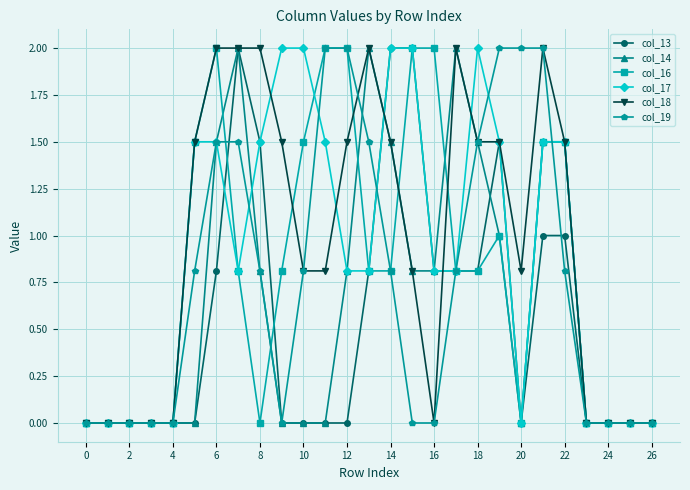

What is the highest value of the col_16 series?

2.0